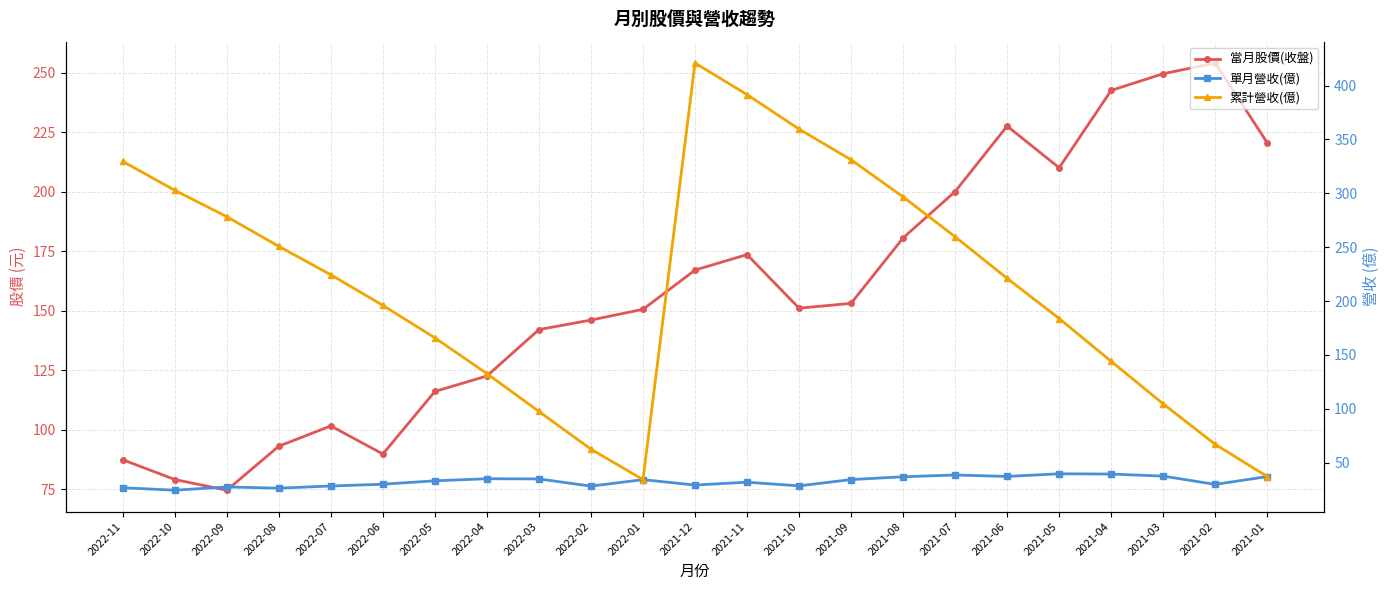

Which series has the largest range (max minus min)?

累計營收(億)